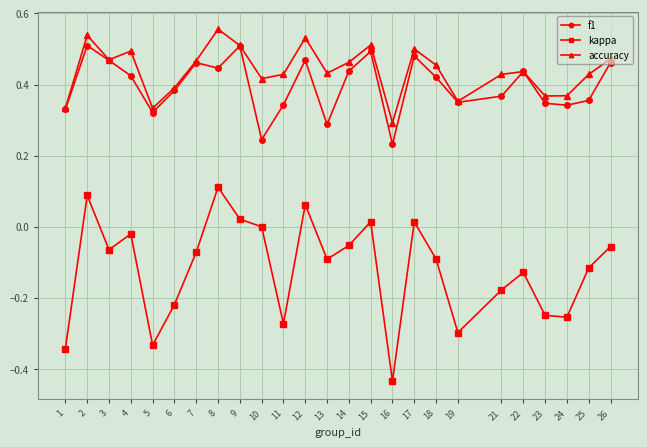

True or false: f1 has more than 1 interior local peaks.

True